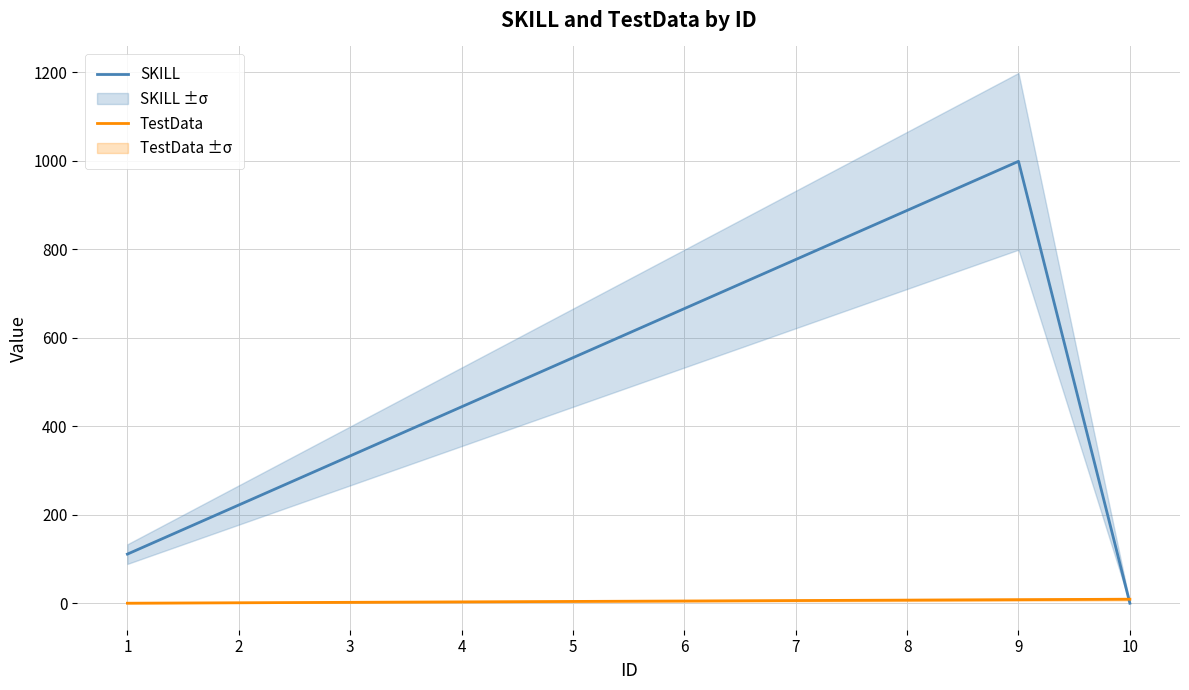

At which label is SKILL closest to 499?

4